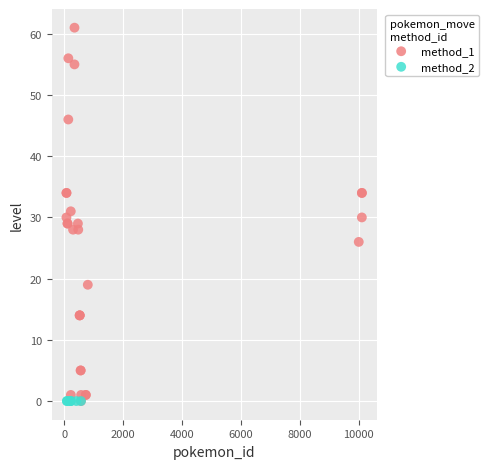

Which series contains the highest Y value?

method_1